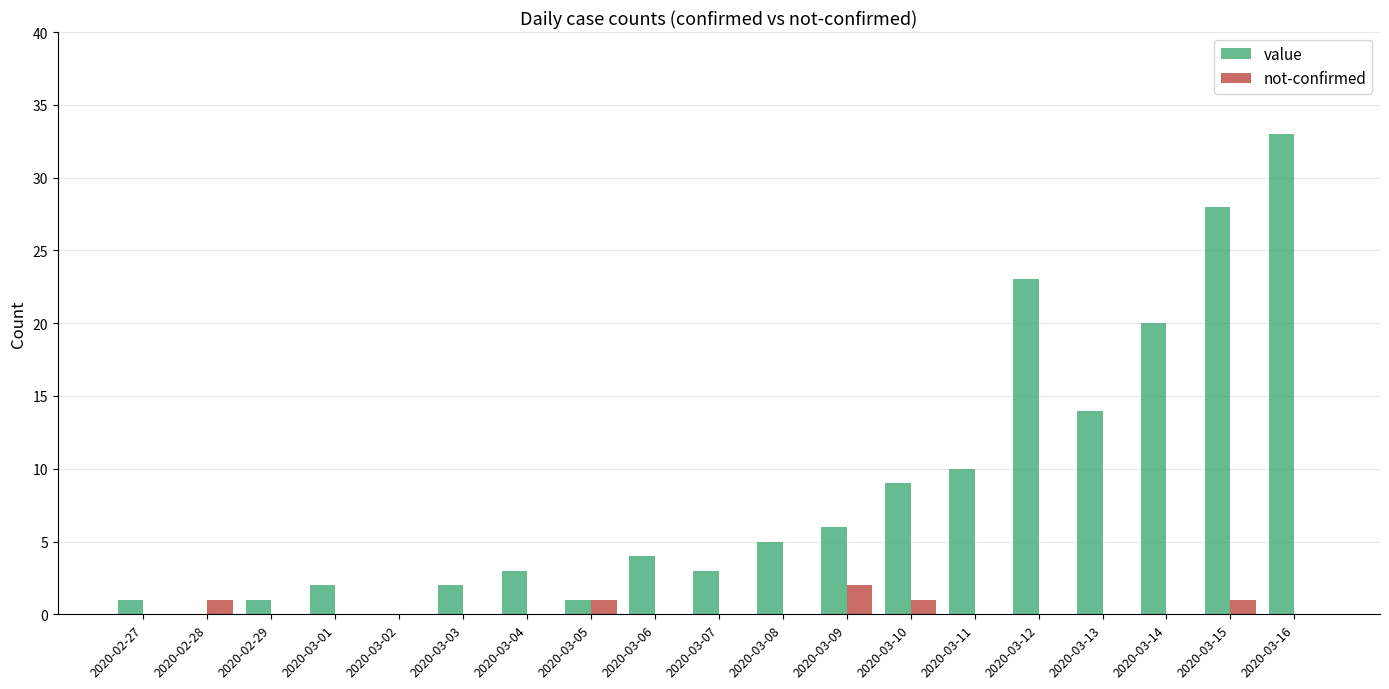

Reading left to right, what are all the values shown in this chart?

value: 1	0	1	2	0	2	3	1	4	3	5	6	9	10	23	14	20	28	33
not-confirmed: 0	1	0	0	0	0	0	1	0	0	0	2	1	0	0	0	0	1	0